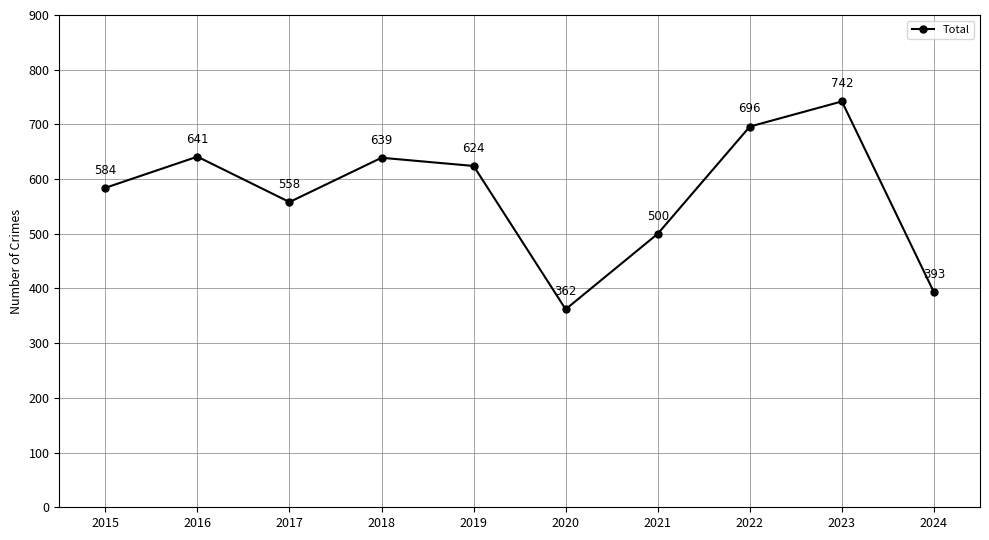

What is the sum of all values?

5739